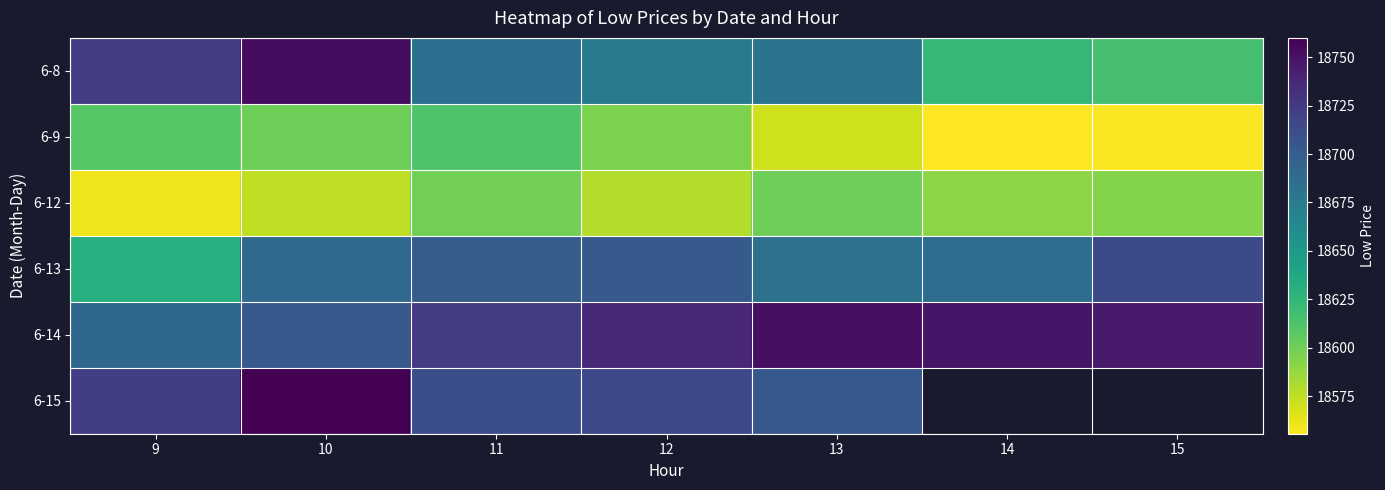

True or false: 6-9 has a value of 18609.8 at 9.

True